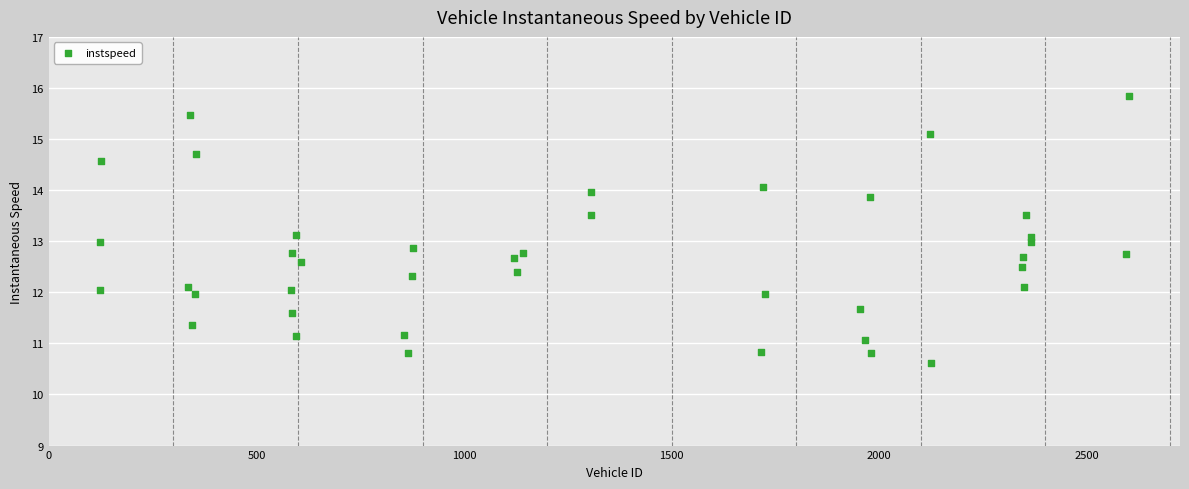

What is the range of Y values (max minus min)?

5.2